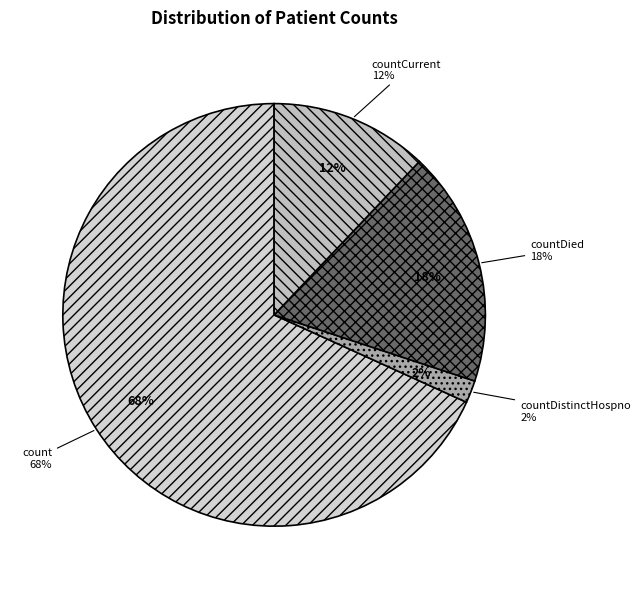

What is the largest slice in the pie chart?

count